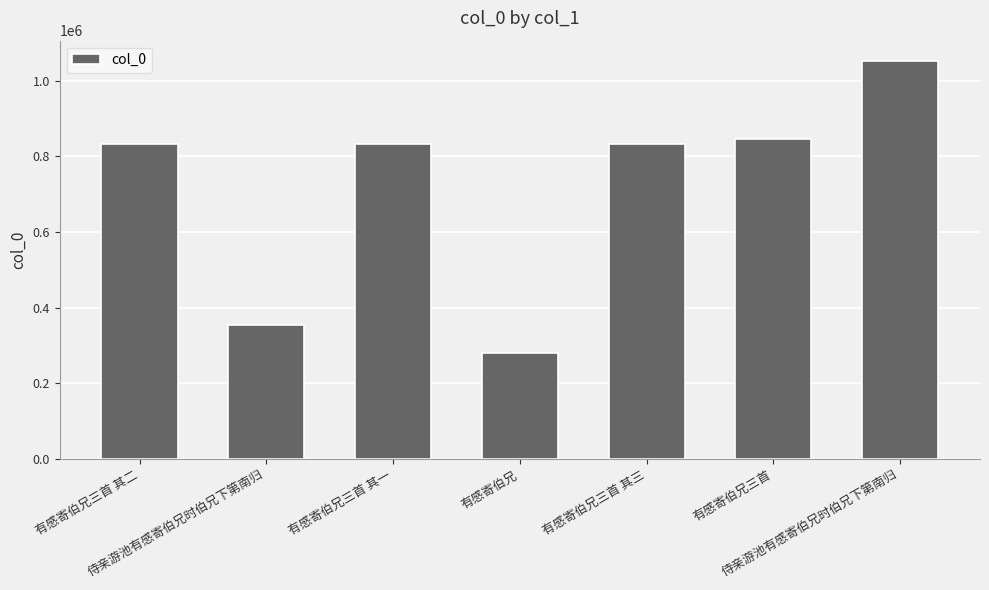

Are the bars horizontal?

No